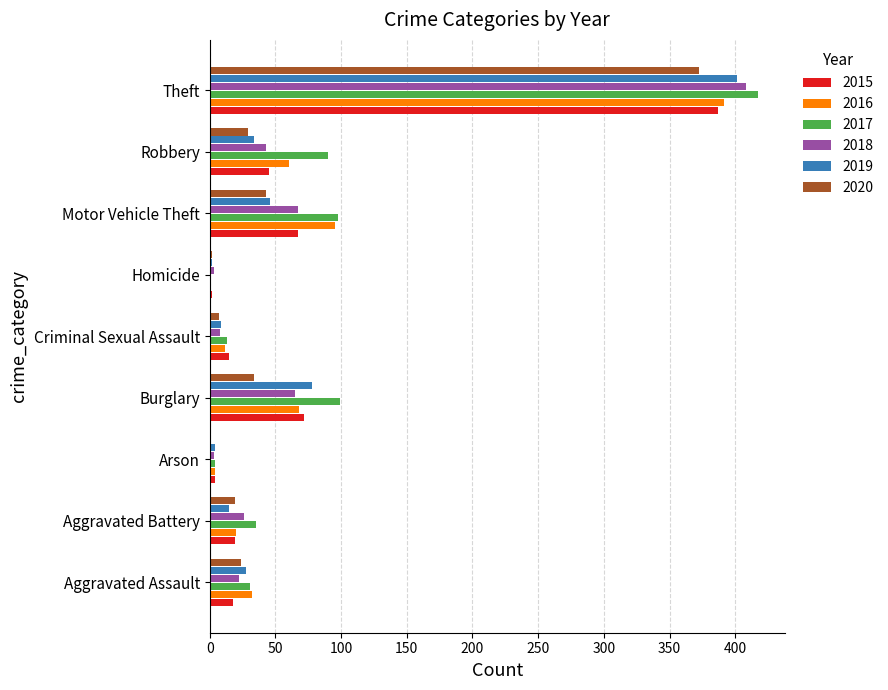

Which series changed the most between Aggravated Assault and Robbery?

2017